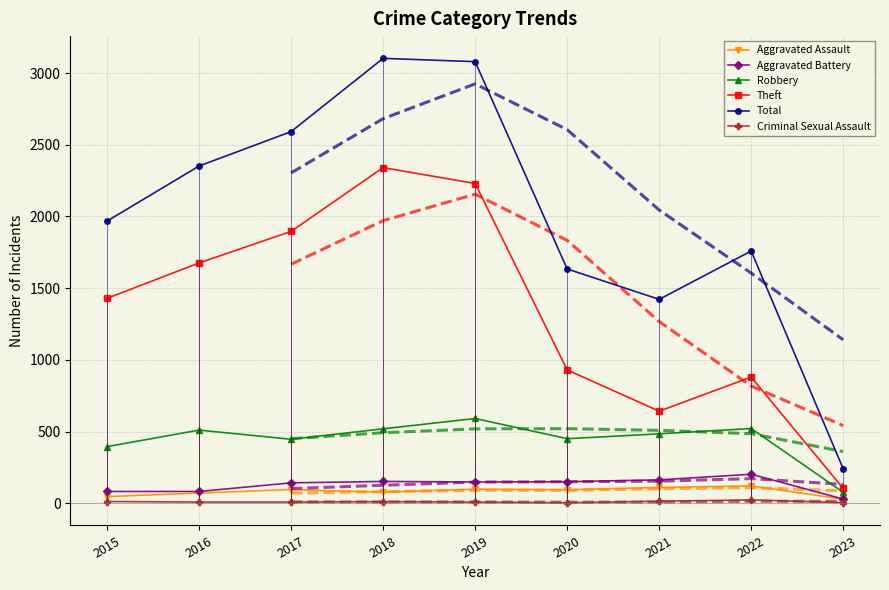

What is the minimum value shown in the chart?

3